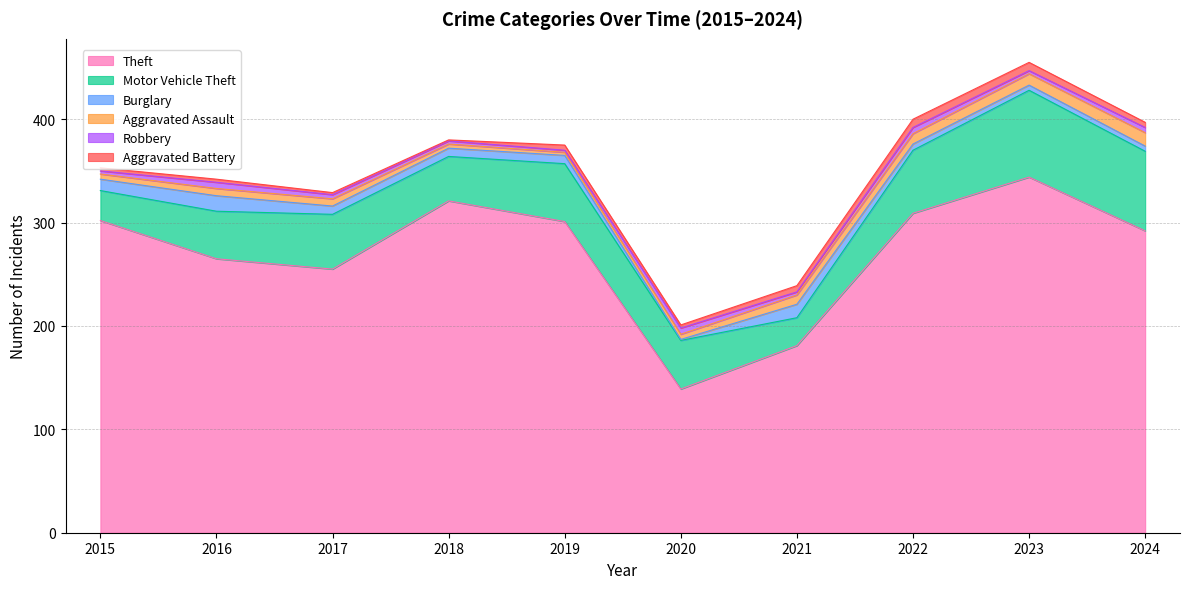

The Aggravated Battery series shows 2 at 2017. True or false?

True